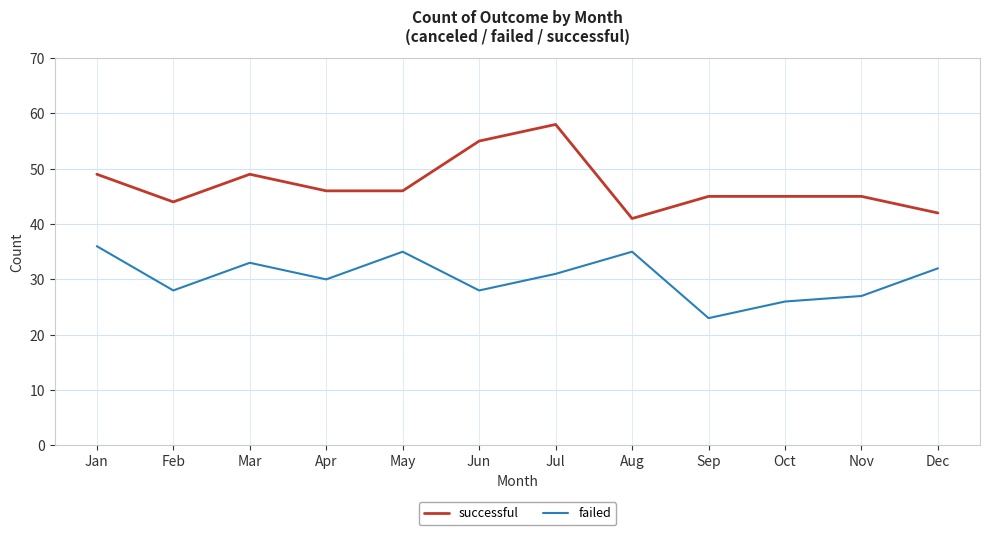

What are all the series names shown in the legend?

successful, failed